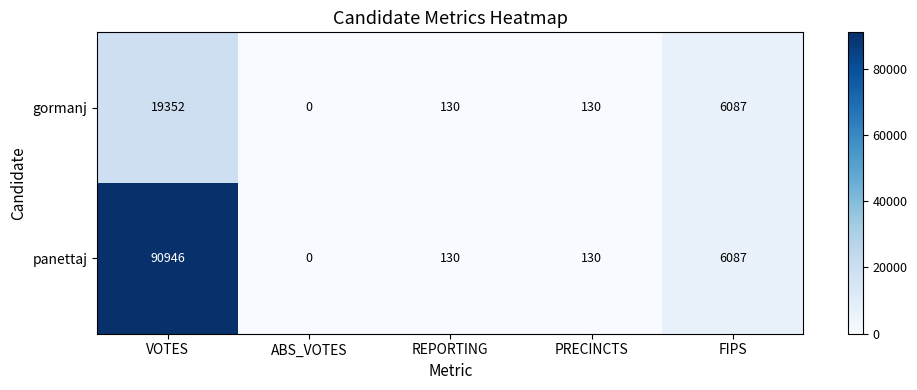

Is the value of panettaj at VOTES greater than the value of gormanj at REPORTING?

Yes